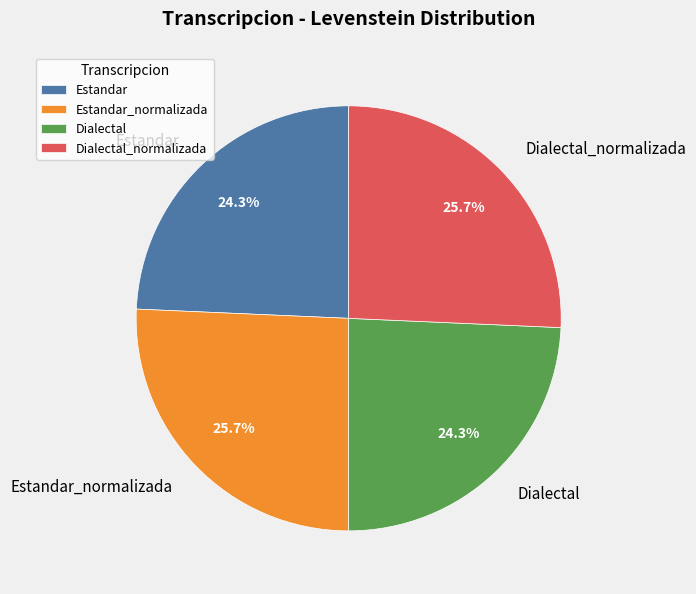

How many segments does this pie chart have?

4